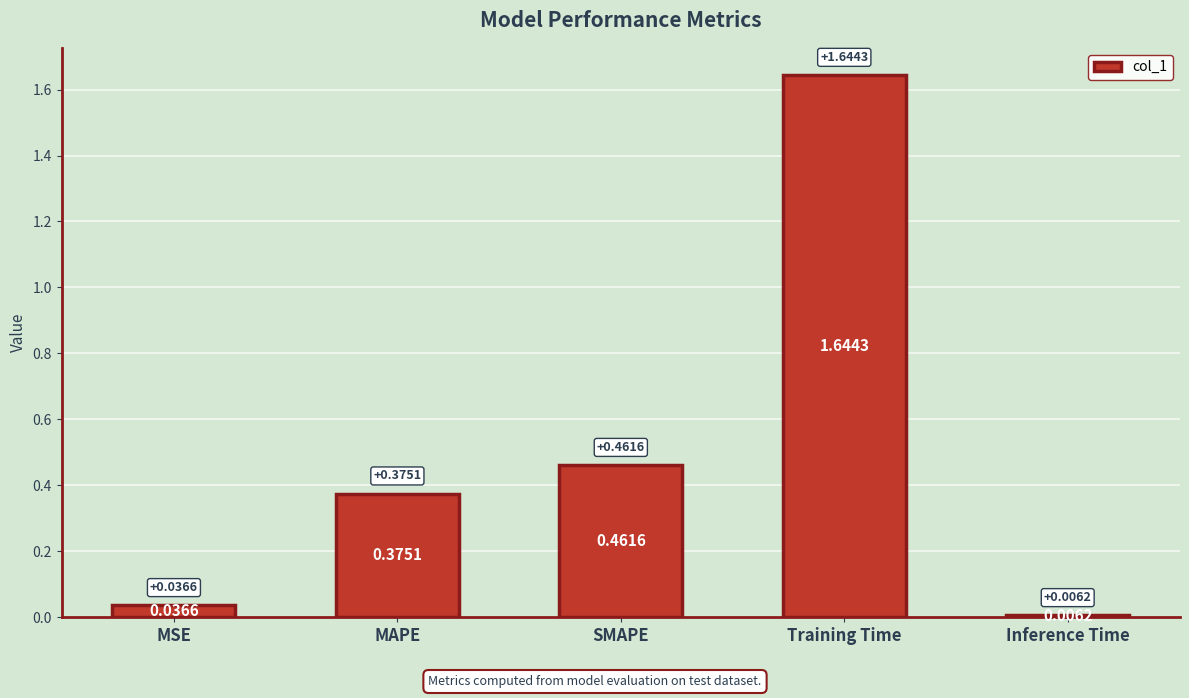

Where is the data nearest to the value 0?

Inference Time